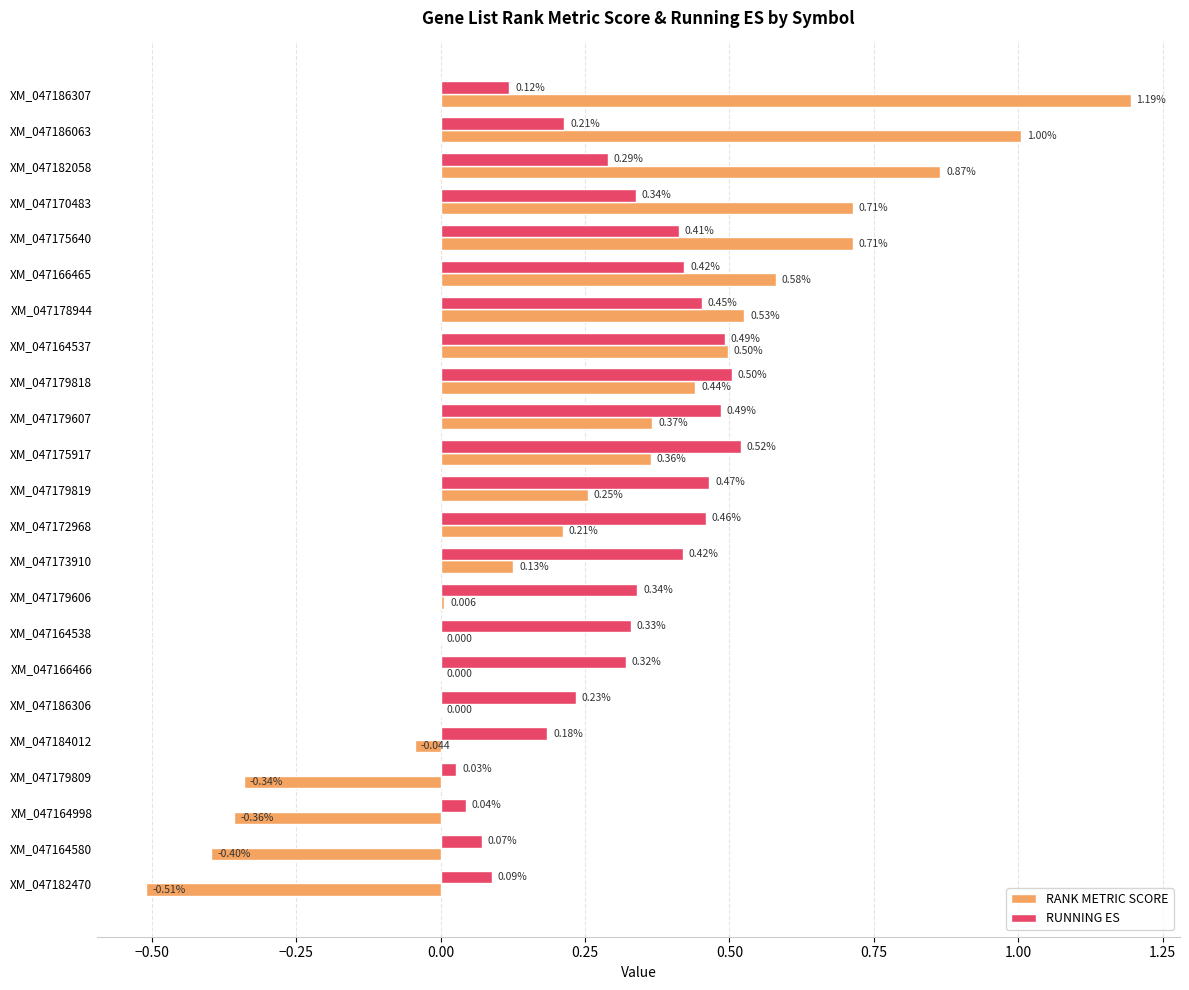

Is the value of RUNNING ES at XM_047186307 greater than the value of RANK METRIC SCORE at XM_047172968?

No